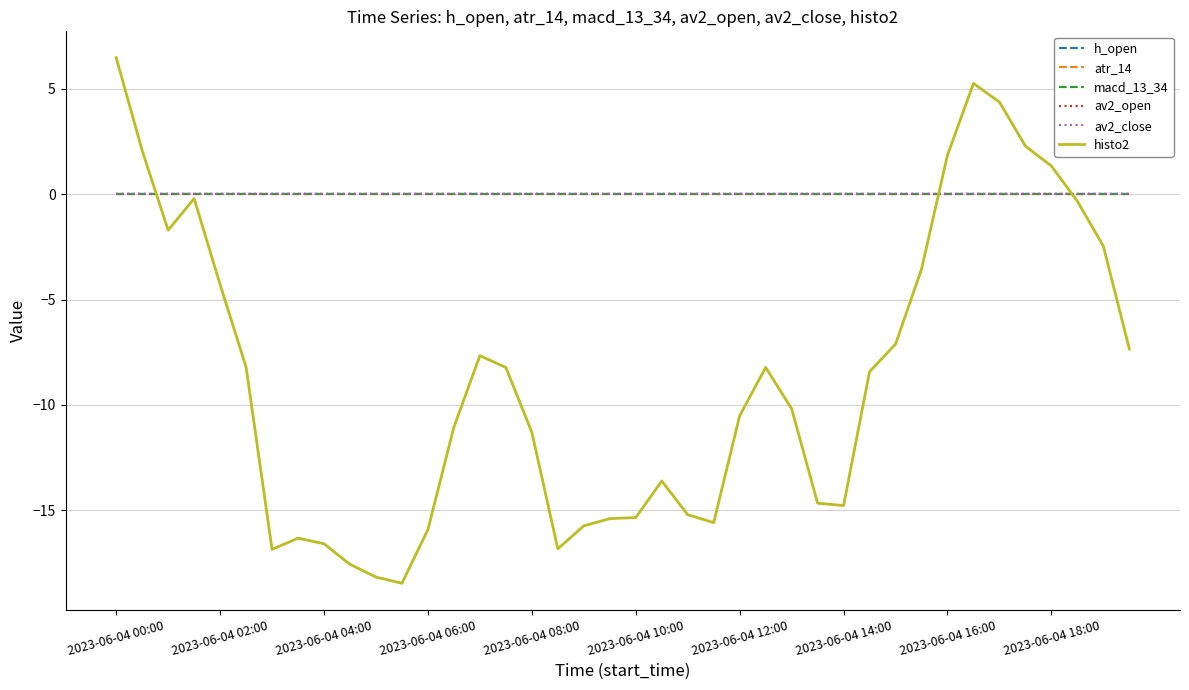

Which series has the largest range (max minus min)?

histo2